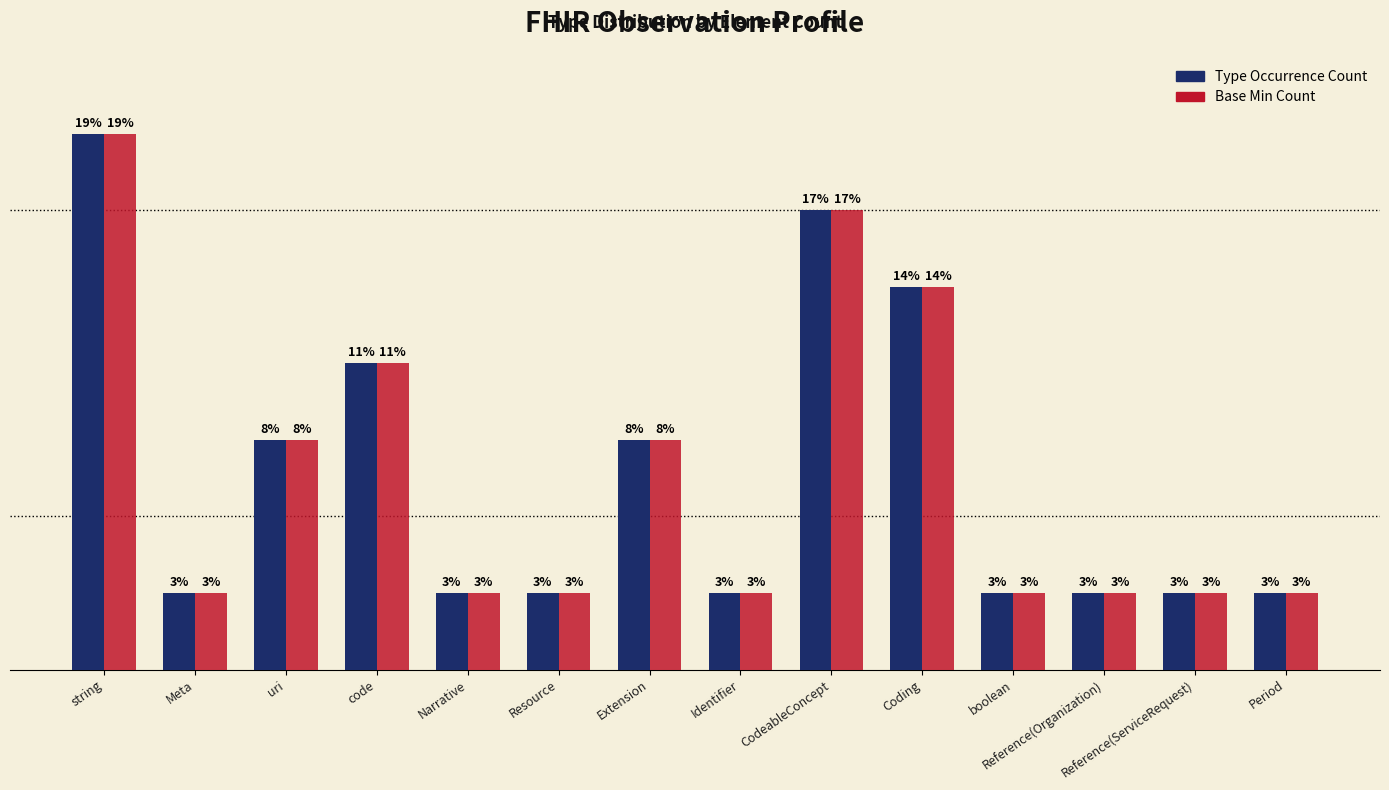

Reading right to left, list all the values displayed in this chart.

Min Count (Type Occurrences): 1	1	1	1	5	6	1	3	1	1	4	3	1	7
Base Min Count: 1	1	1	1	5	6	1	3	1	1	4	3	1	7